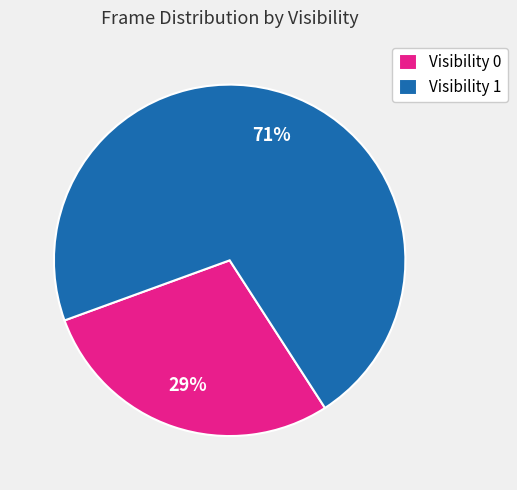

Rank the categories by value from highest to lowest.

Visibility 1, Visibility 0